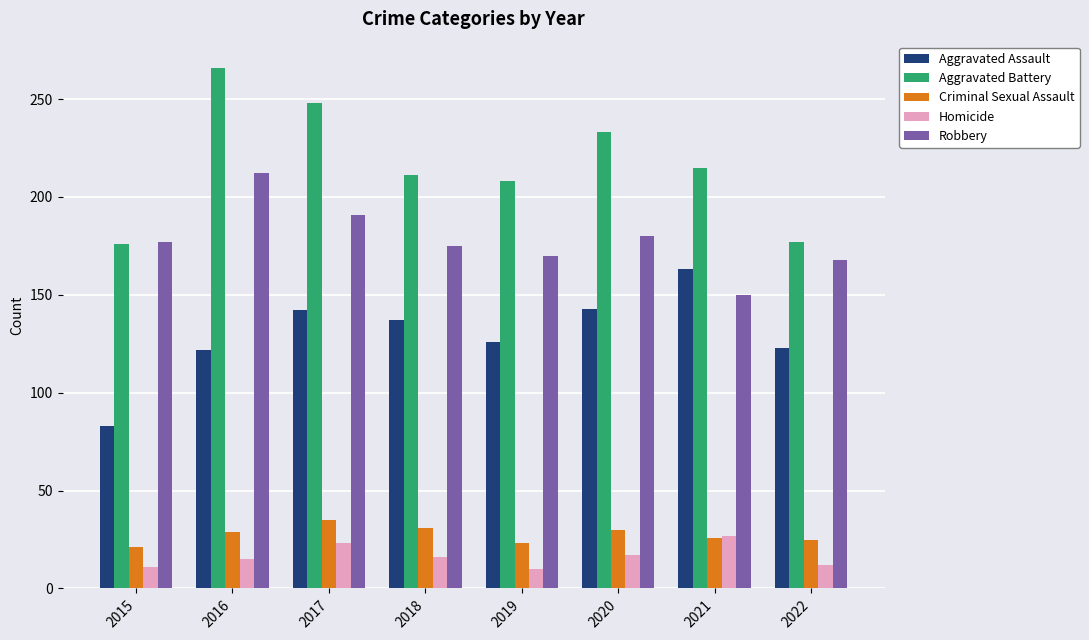

What is the total value across all series at 2021?

581